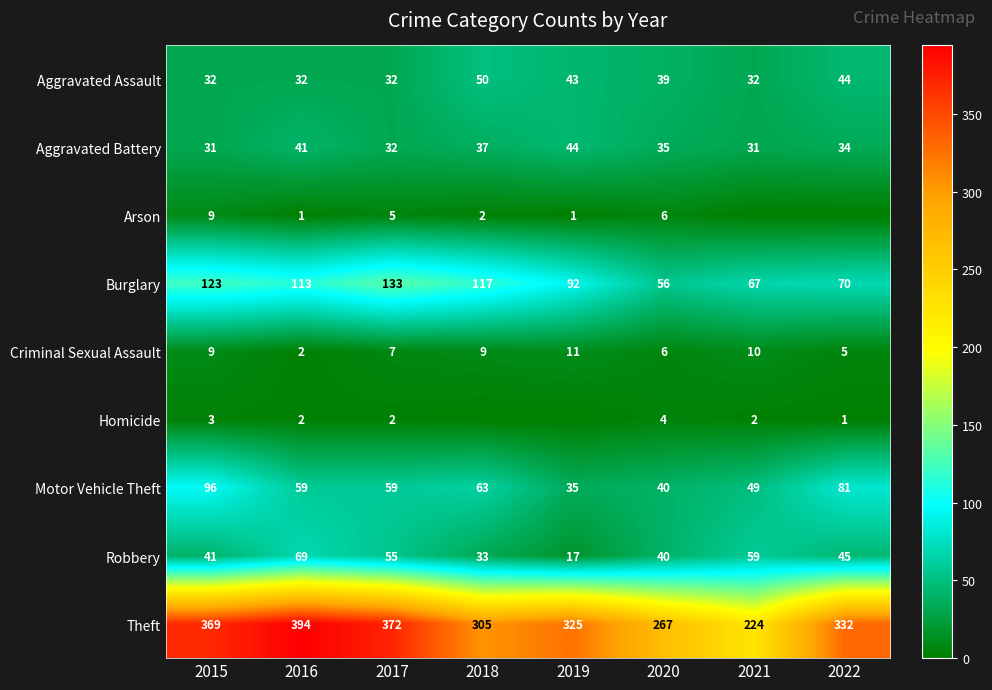

What is the minimum value for Aggravated Battery?

31